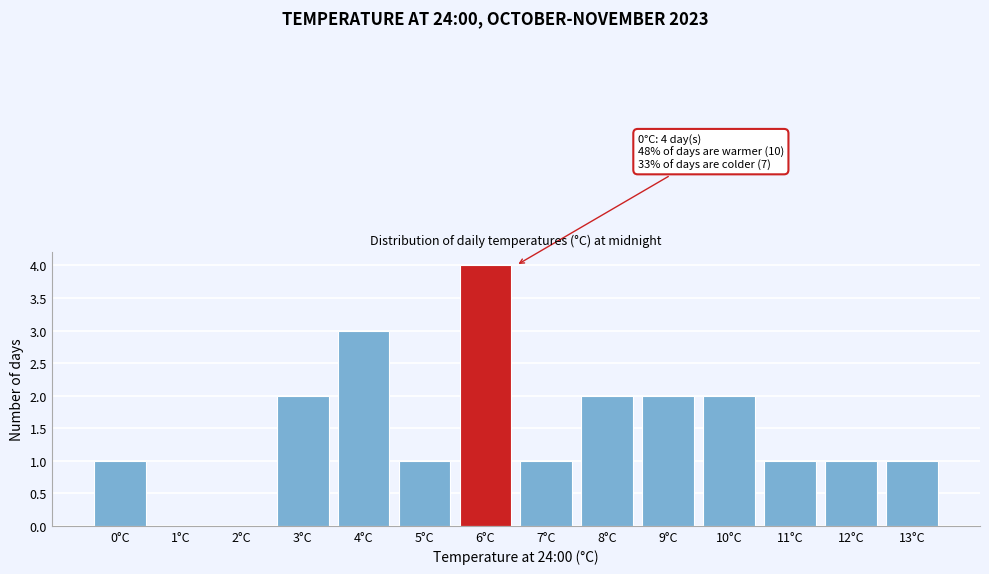

Over which range of the x-axis is the bar tallest?

5.5 to 6.5